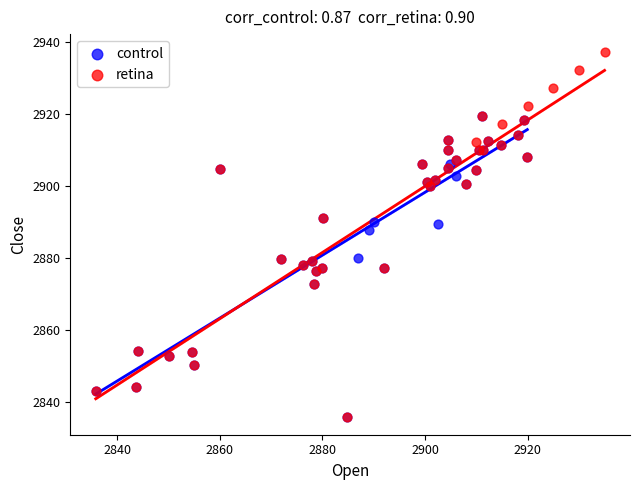

What are all the series names shown in the legend?

control, retina